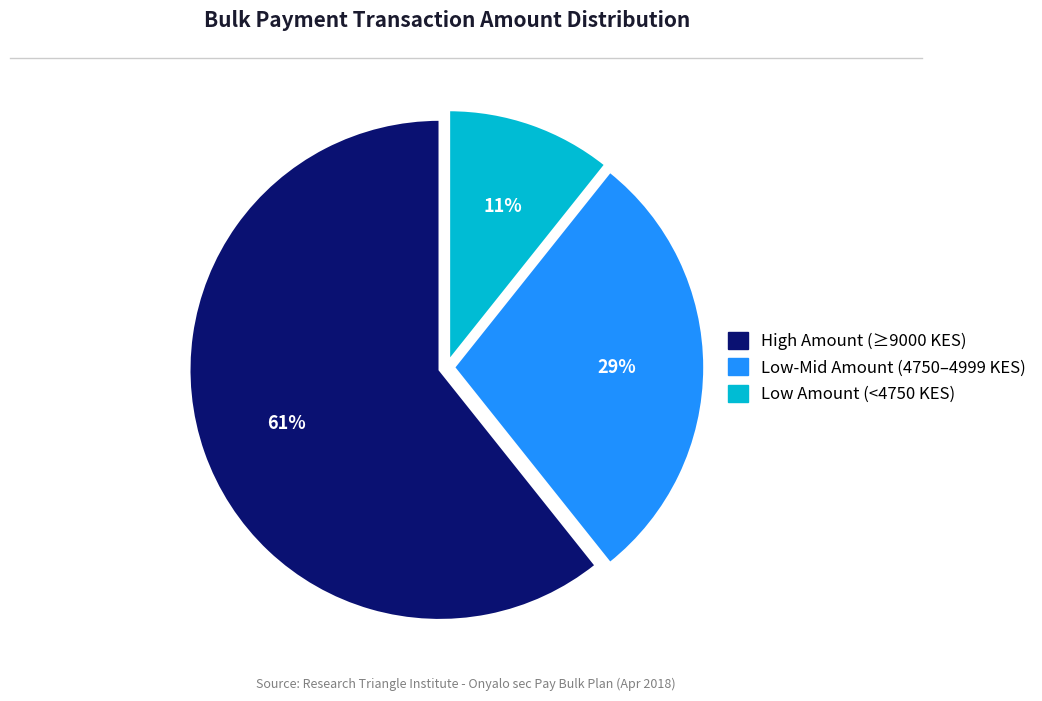

Is there a majority slice in this chart?

Yes